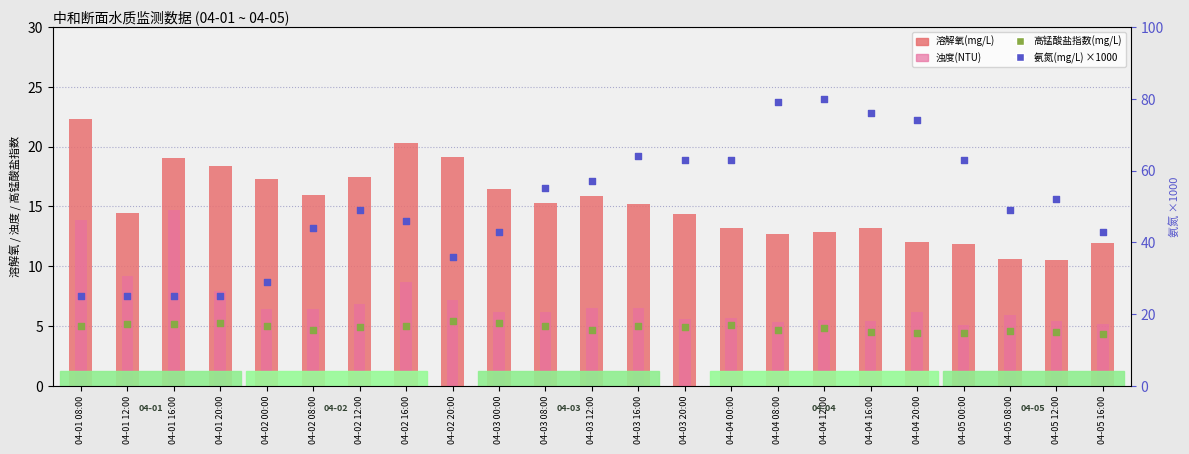

What is the total value across all series at 04-04 20:00?

96.6